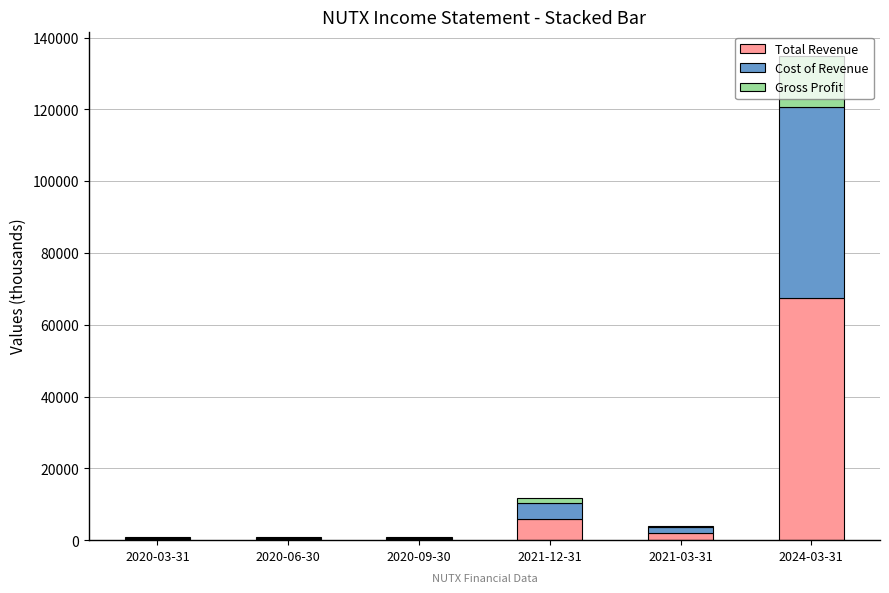

At which category is the sum across all series the highest?

2024-03-31